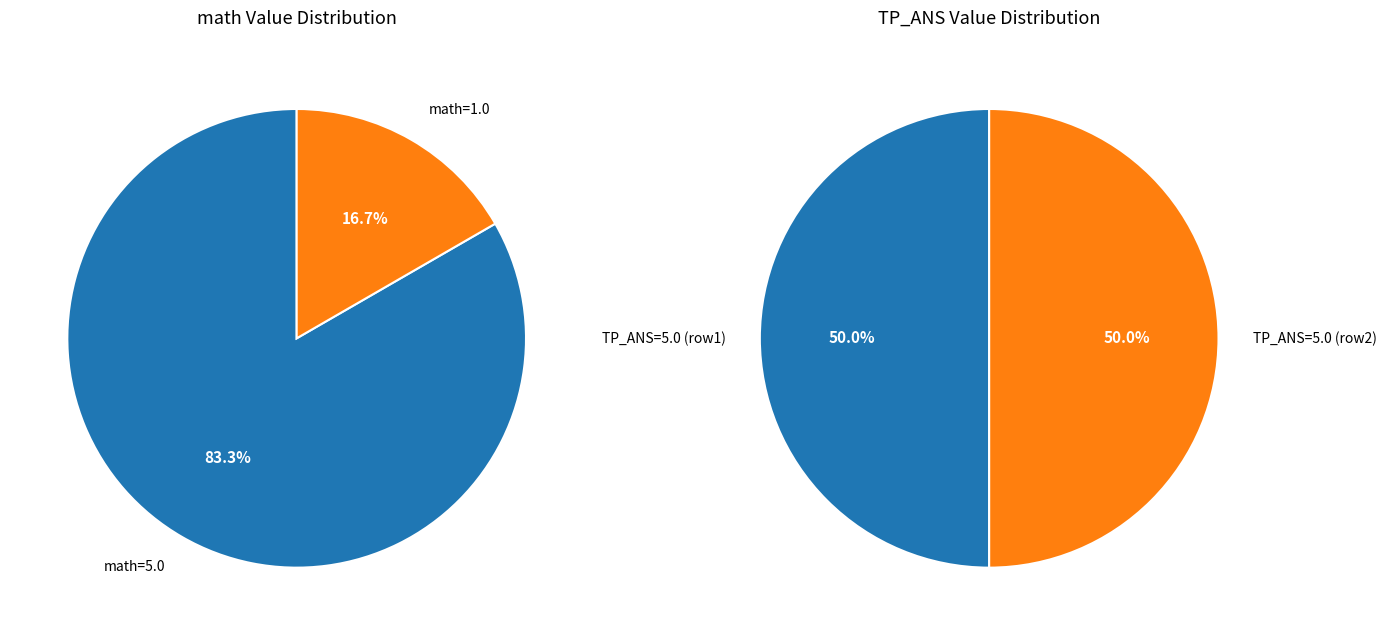

What is the ratio of the value at 5.0 to the value at 1.0?

5.0